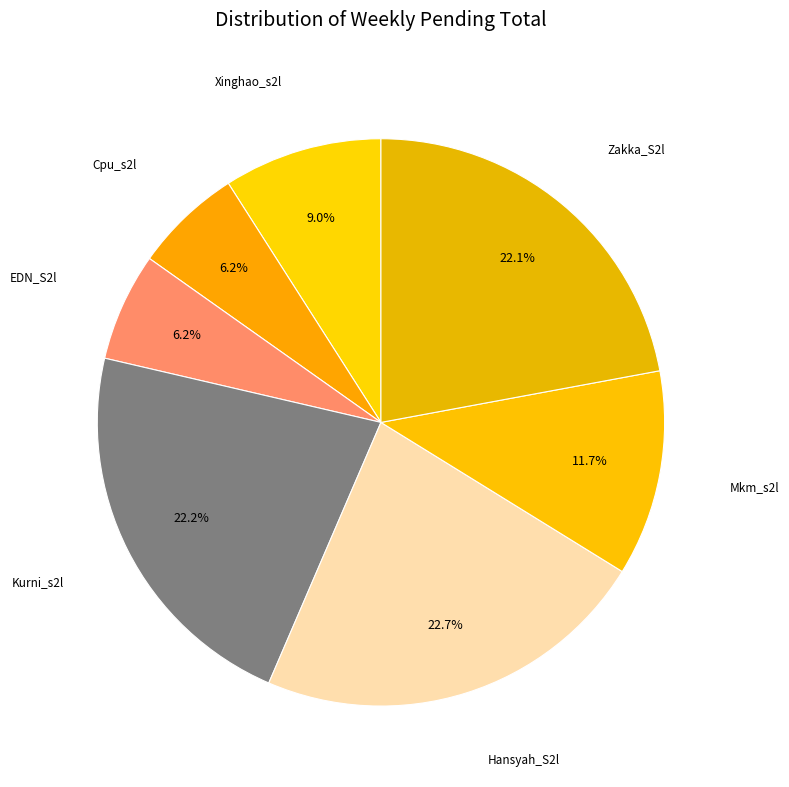

How many segments does this pie chart have?

7